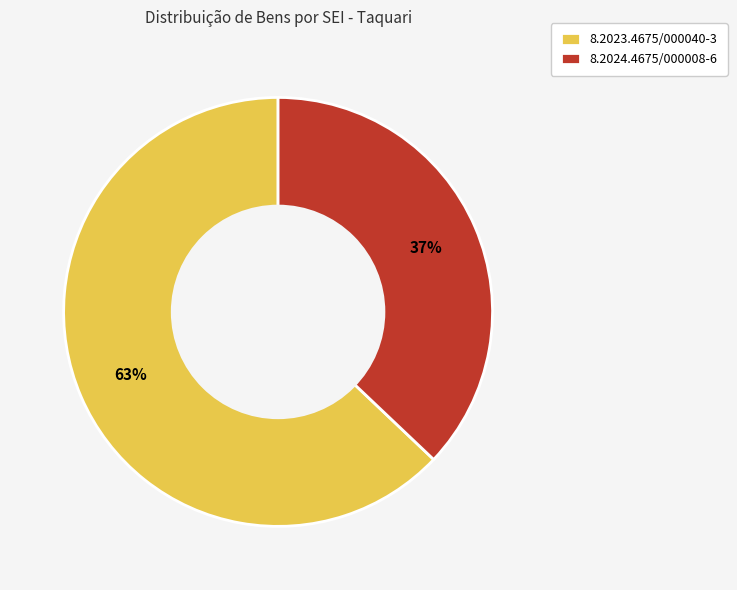

The 8.2023.4675/000040-3 slice represents 63% of the pie. True or false?

True